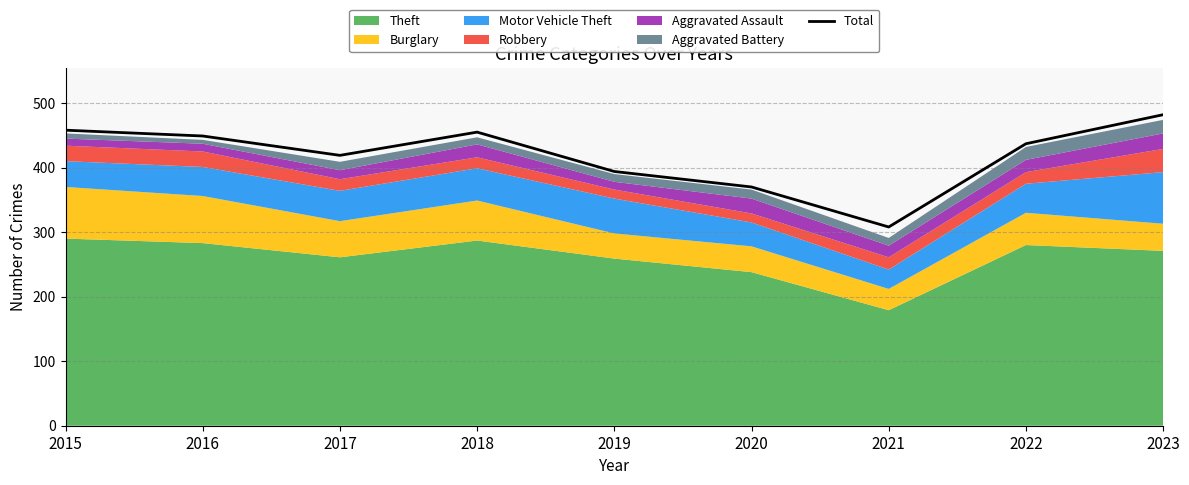

Rank the categories by value from lowest to highest.

2021, 2020, 2019, 2017, 2022, 2016, 2018, 2015, 2023